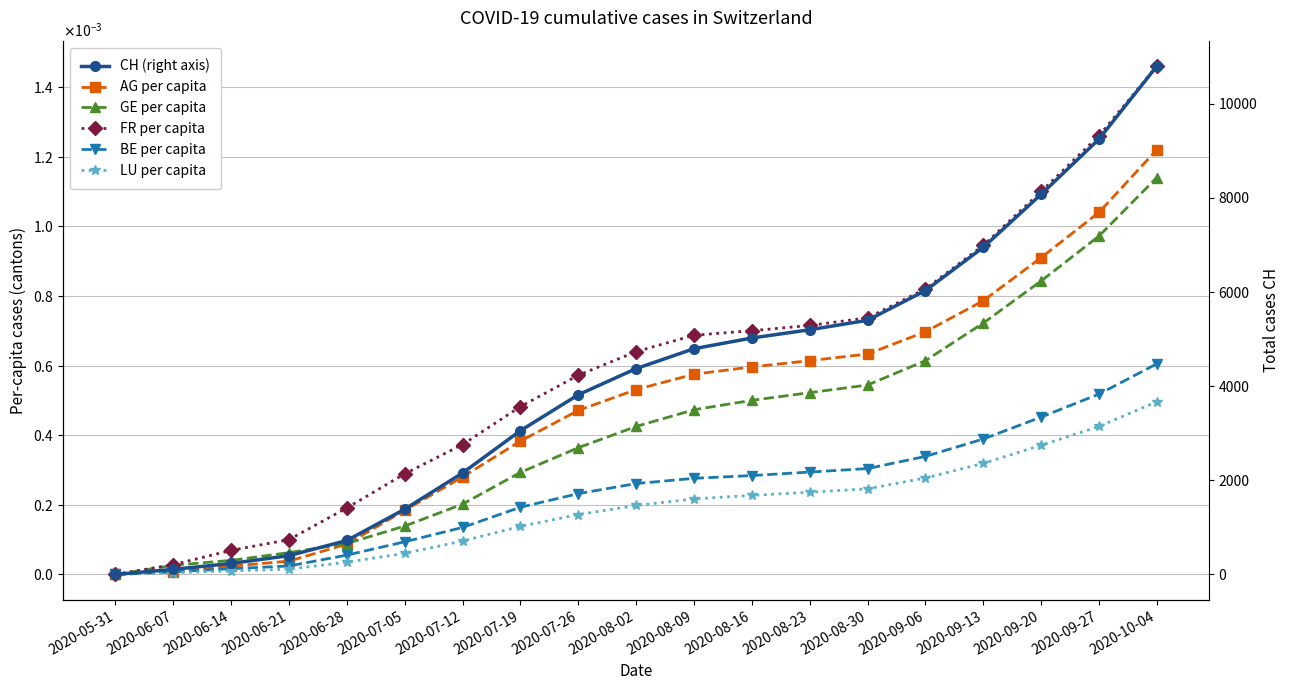

What are all the series names shown in the legend?

AG per capita, GE per capita, FR per capita, BE per capita, LU per capita, CH (right axis)